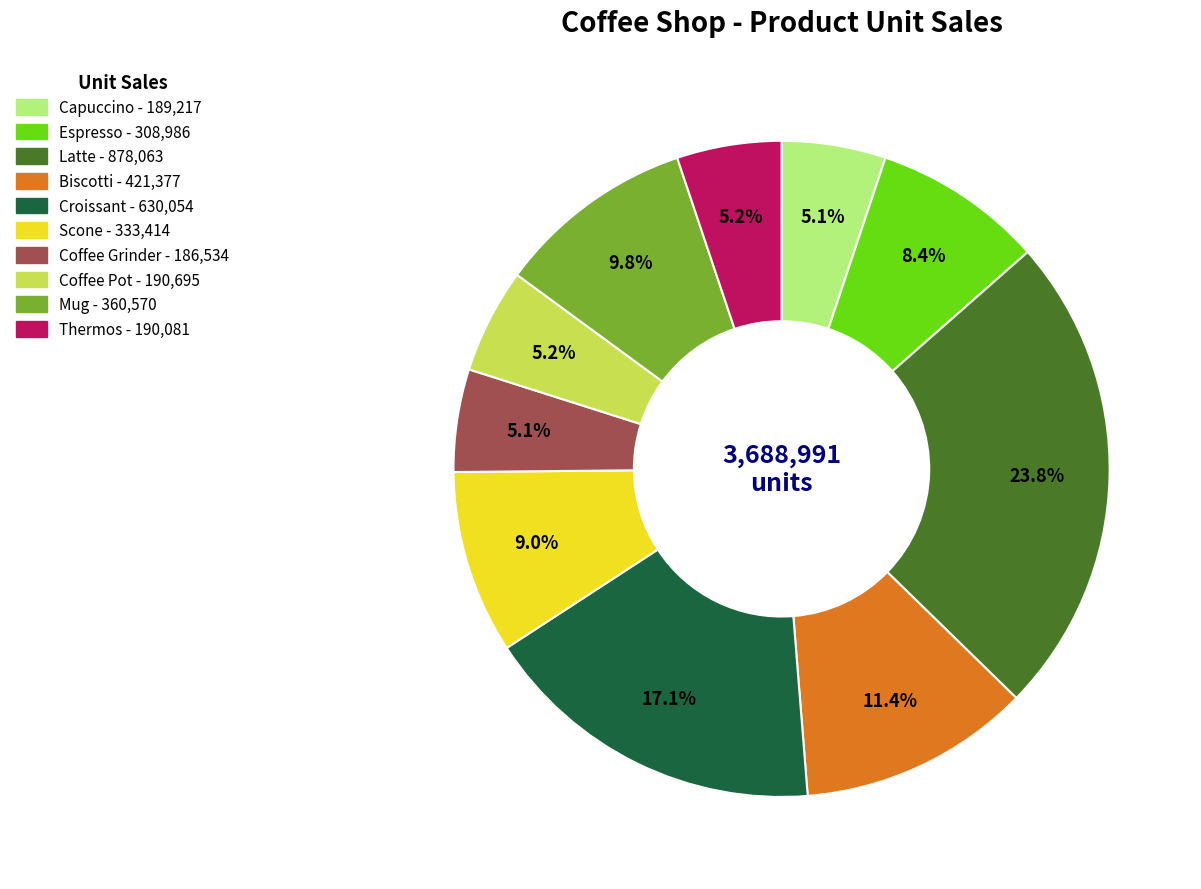

What percentage is NOT represented by Croissant?

82.9%